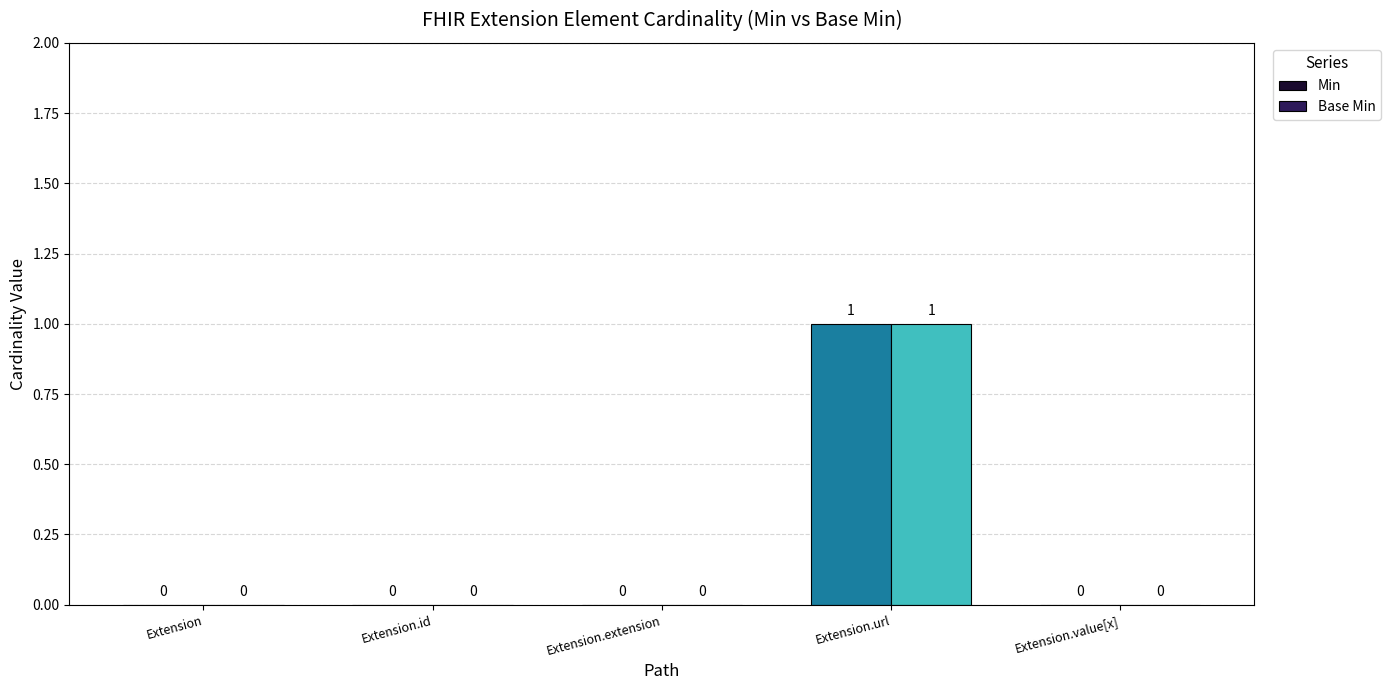

At which label does Min reach its peak?

Extension.url